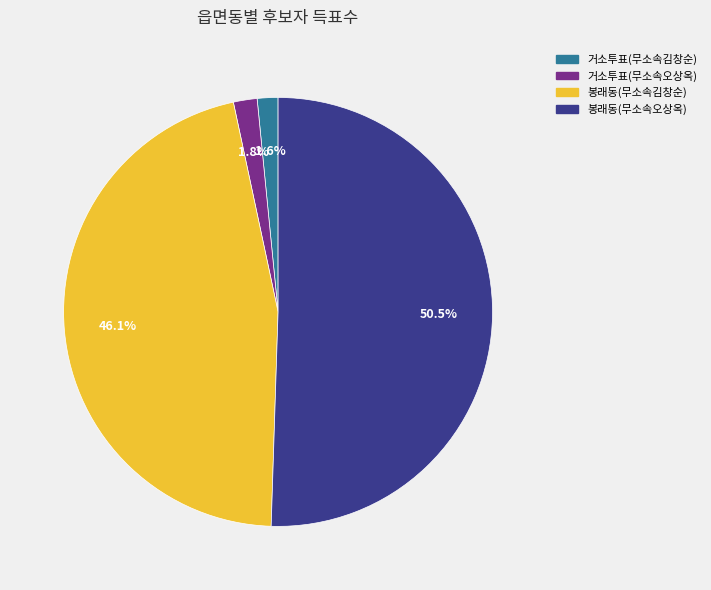

To the nearest percent, what percentage of the pie is 거소투표(무소속김창순)?

2%